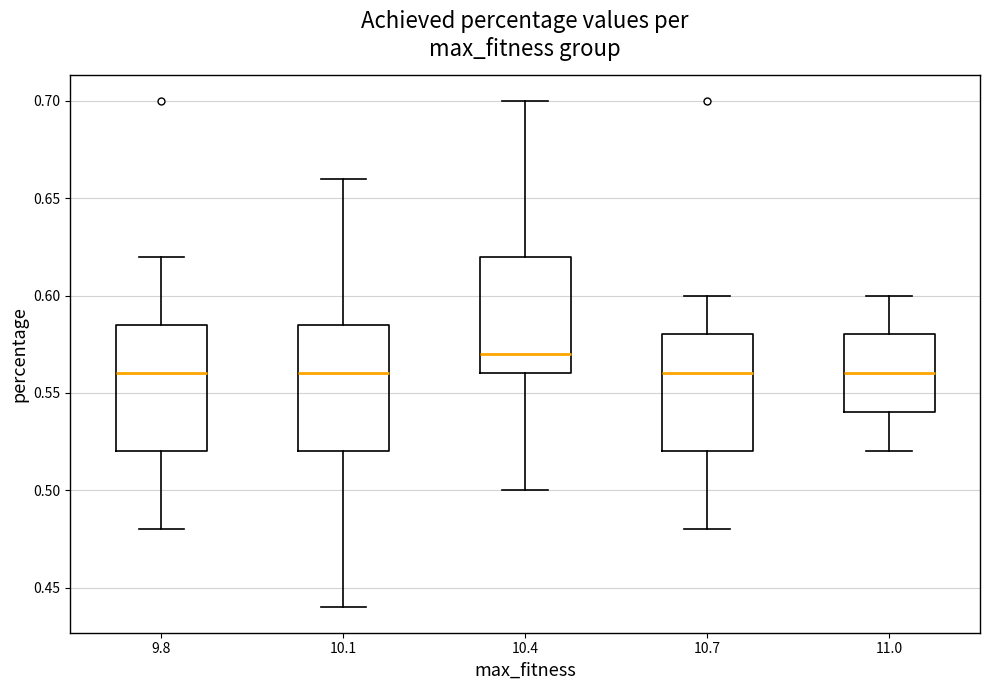

Where does the lower whisker of the box at x = 11.0 end on the y-axis? The values are not printed on the chart, so give them approximately, as read against the axis.

0.520